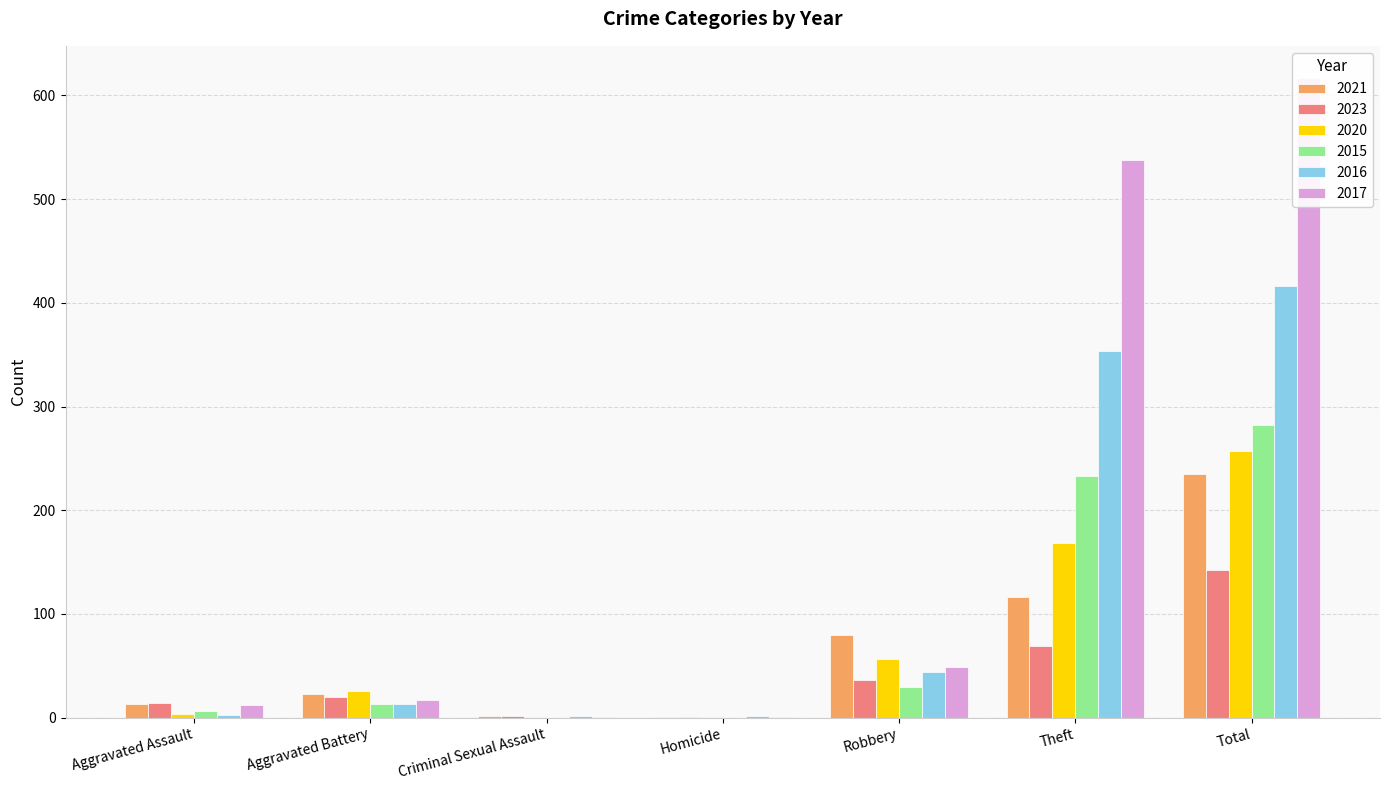

Is it true that 2020 equals 337 at Total?

False